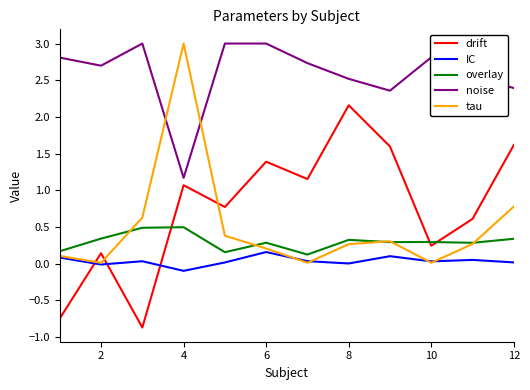

True or false: noise and IC cross at least once.

False